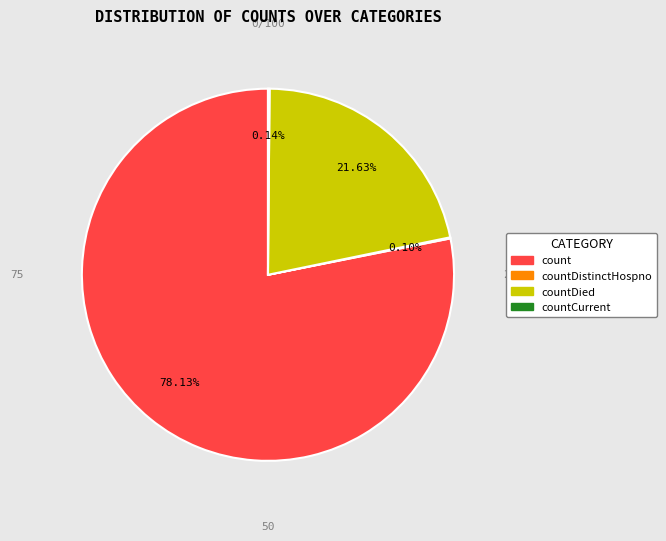

Does any single category account for the majority?

Yes